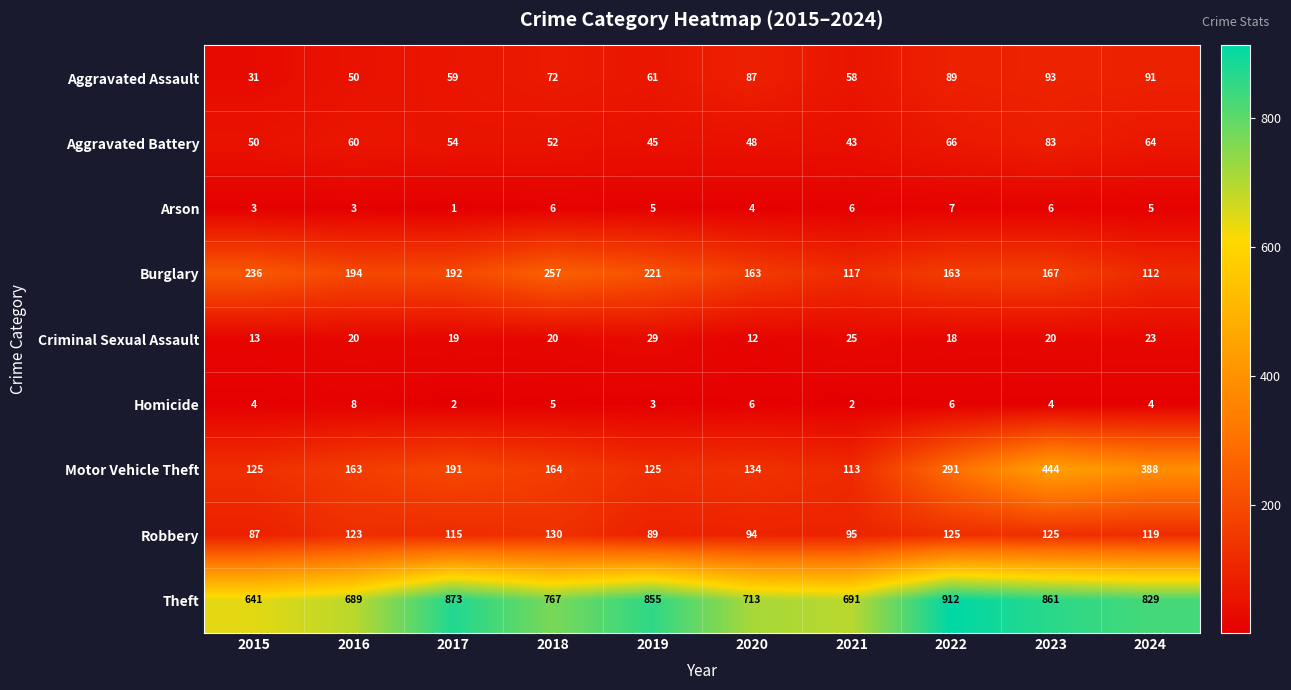

Read the Criminal Sexual Assault value at 2017.

19